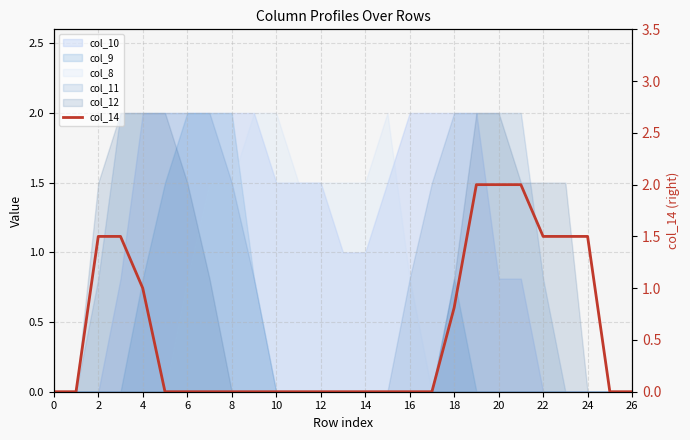

What is the change in value from 14 to 23?

+1.5